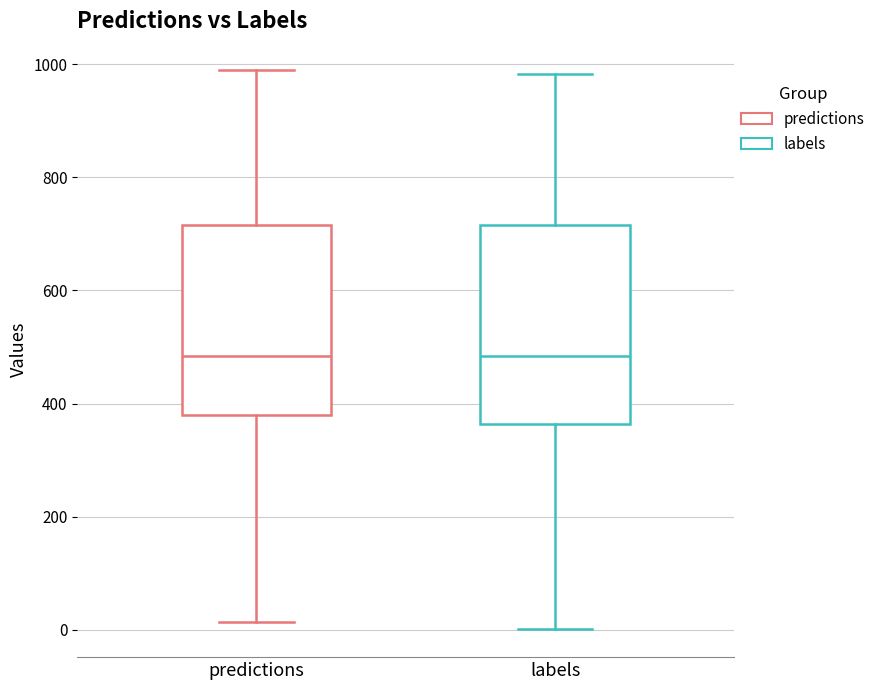

Where does the lower whisker of the box for labels end on the y-axis? The values are not printed on the chart, so give them approximately, as read against the axis.

0